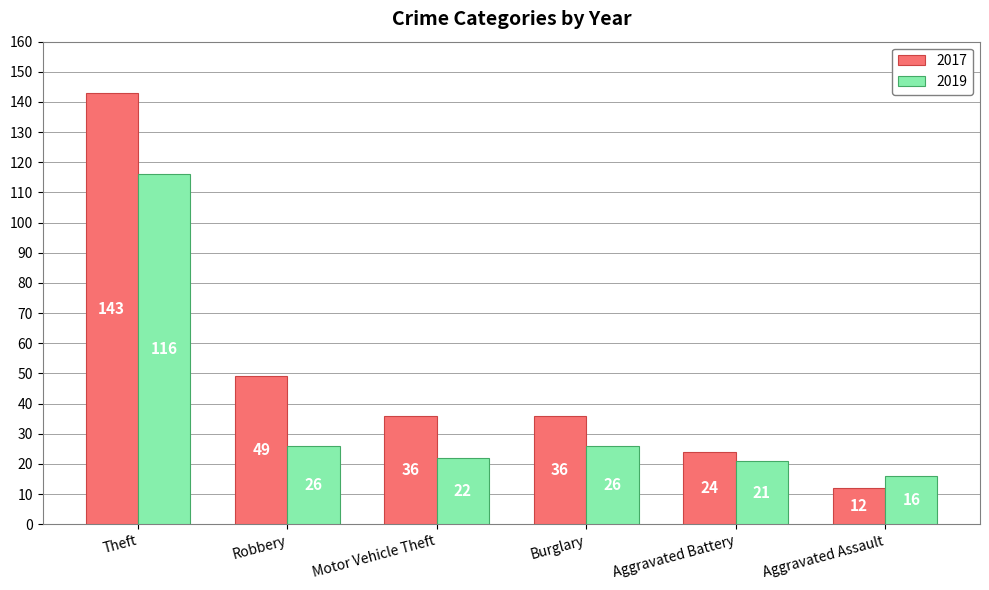

What is the difference between the maximum and minimum values in the 2019 series?

100